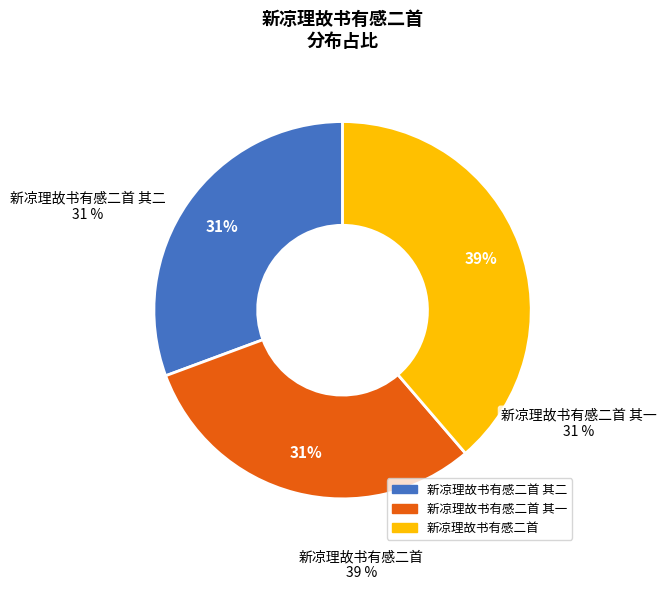

To the nearest percent, what is the combined percentage of 新凉理故书有感二首 and 新凉理故书有感二首 其二?

69%